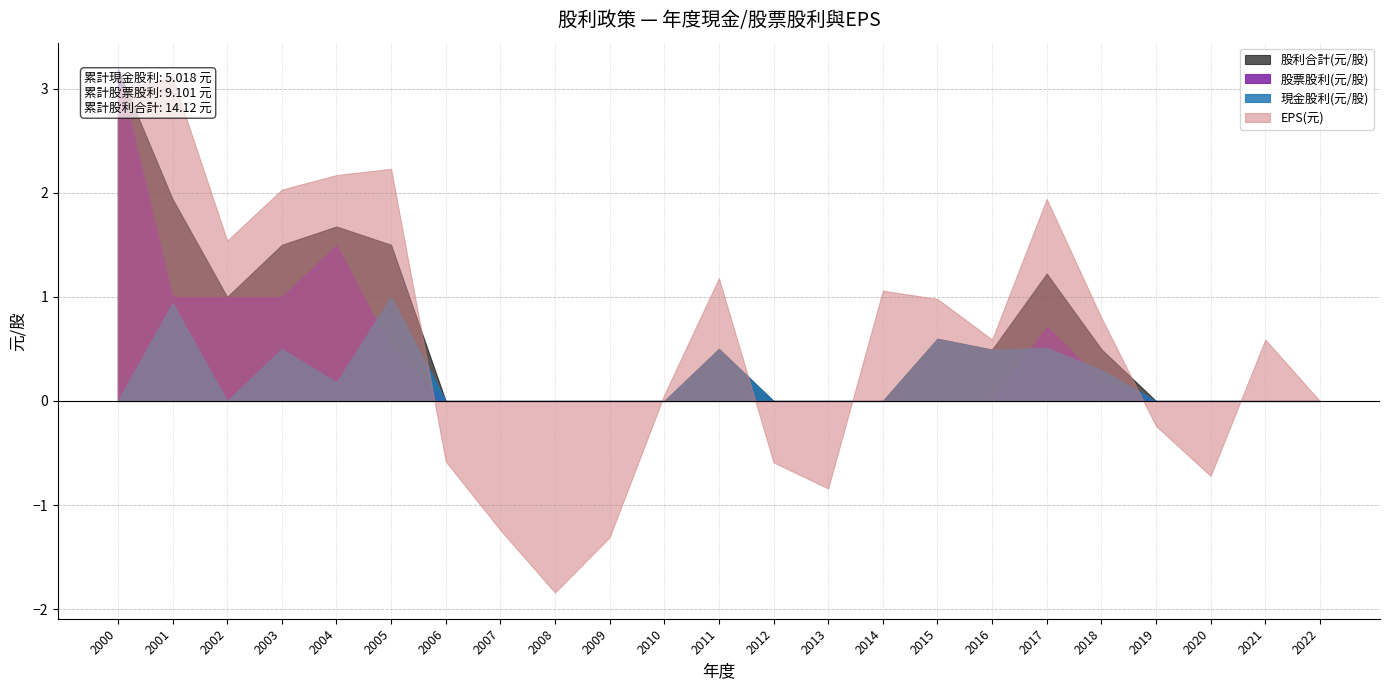

How many lines are shown in the chart?

4